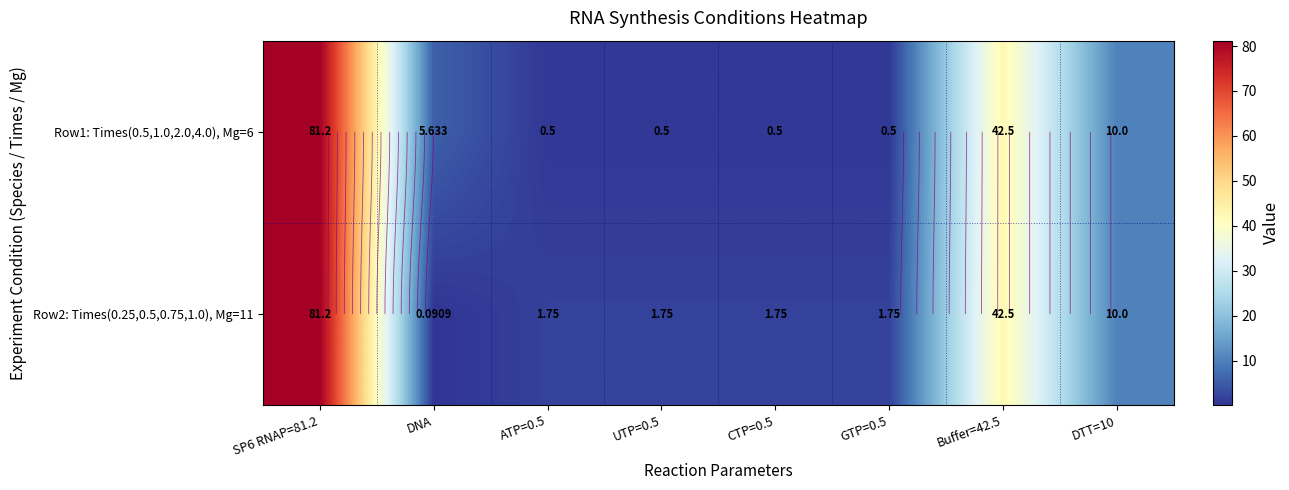

Which series changed the most between UTP=0.5 and DTT=10?

Row1: Times(0.5,1.0,2.0,4.0), Mg=6